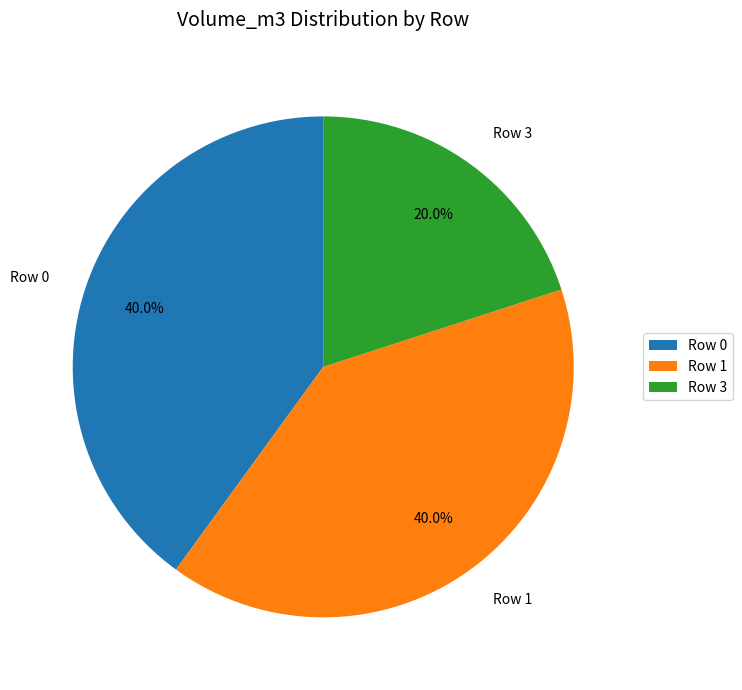

How many slices are in this pie chart?

3